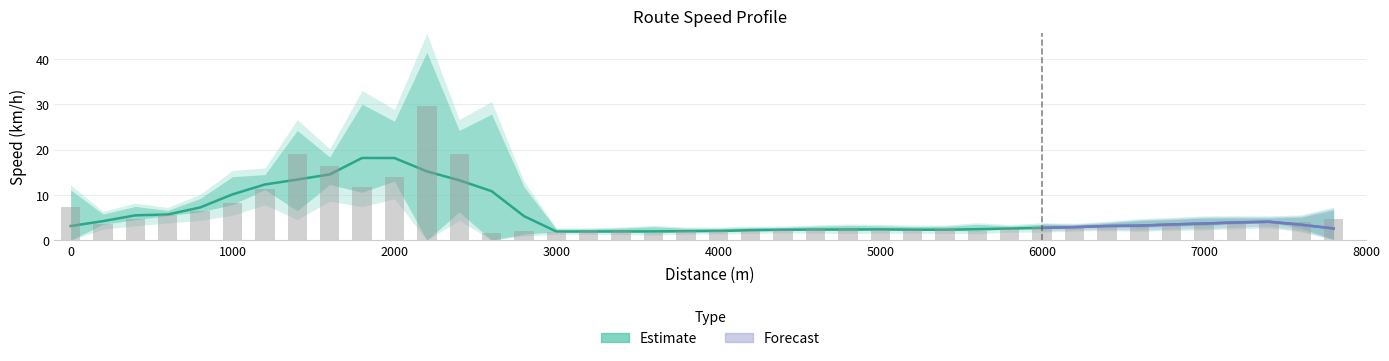

How many bars are there in total?

40